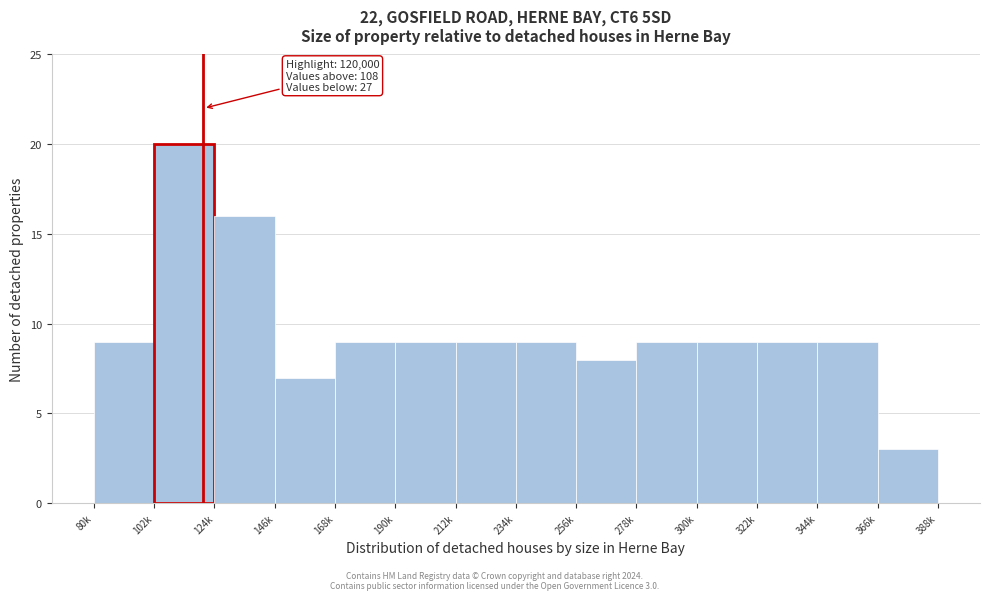

Reading right to left, transcribe all the data shown in this chart.

3	9	9	9	9	8	9	9	9	9	7	16	20	9